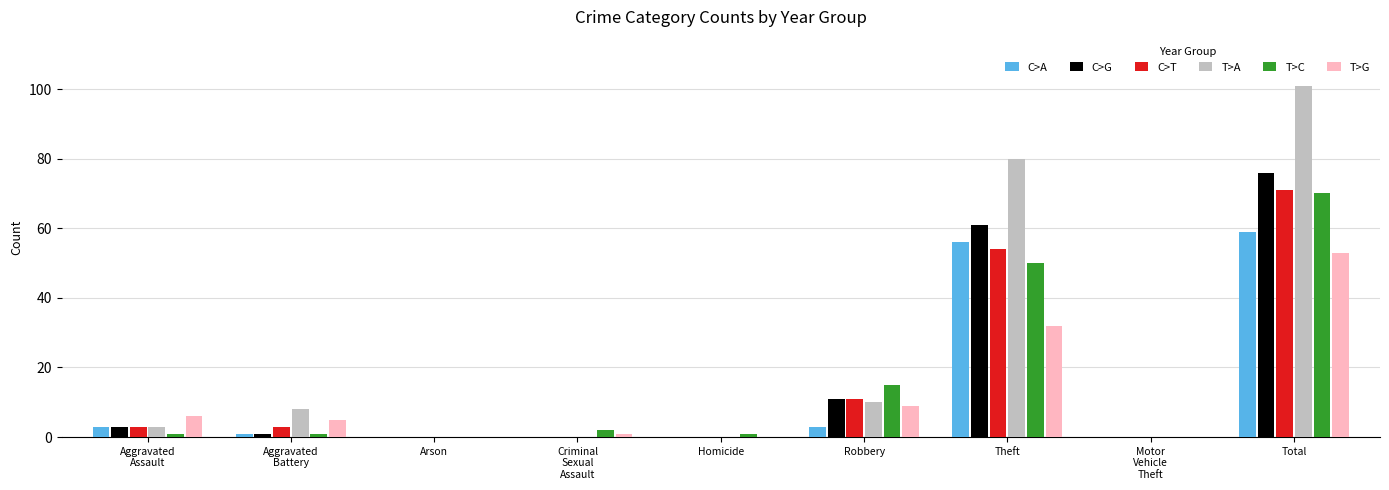

What value does the C>G series have at Total?

76